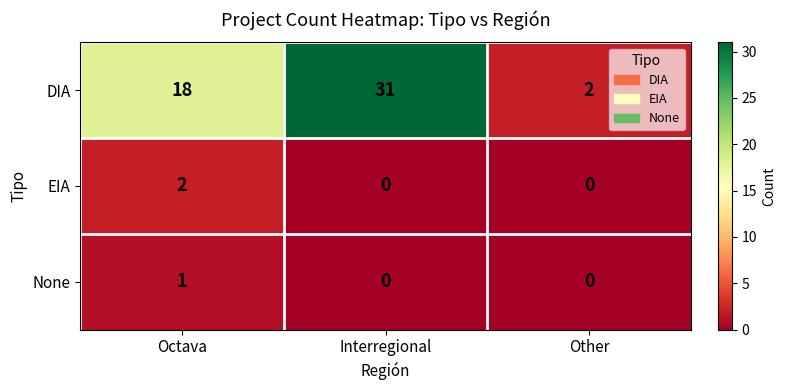

Count the number of data series in this chart.

3